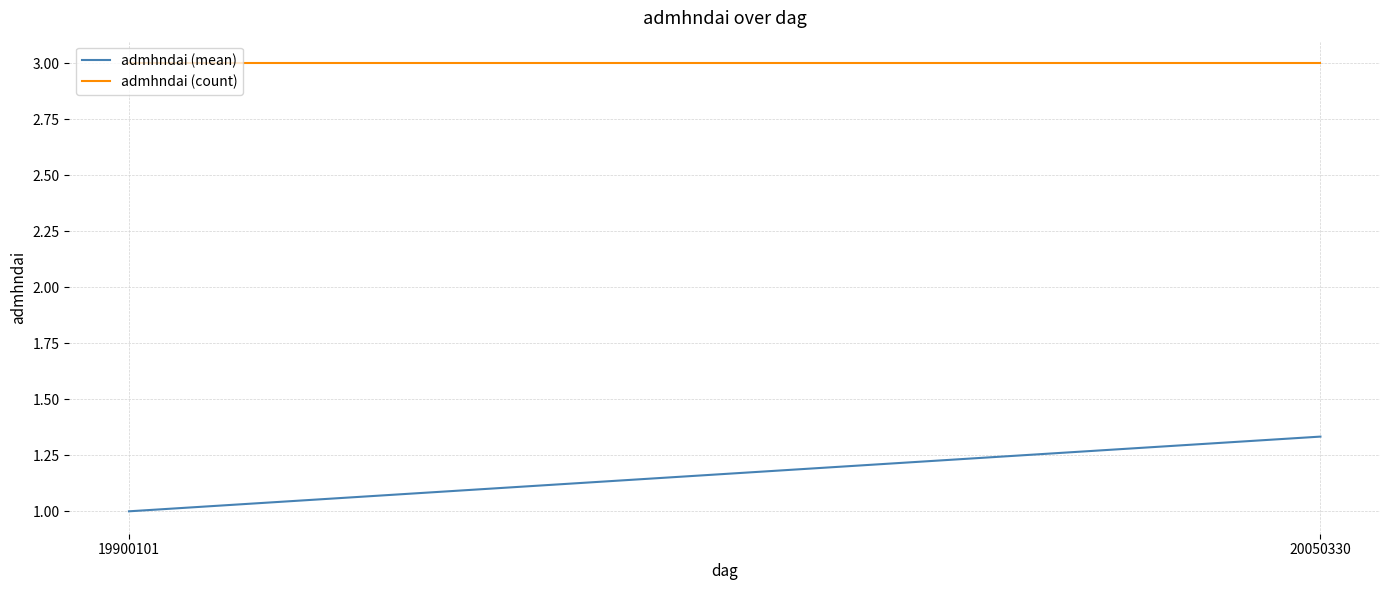

What are all the series names shown in the legend?

admhndai (mean), admhndai (count)